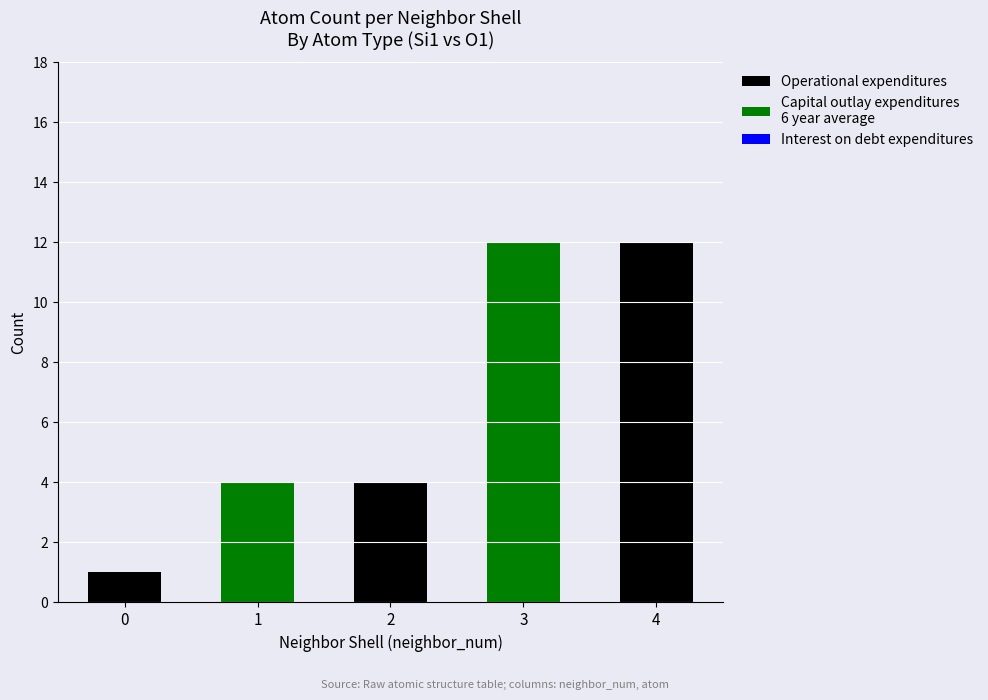

Are the bars grouped side by side (vs. stacked)?

No